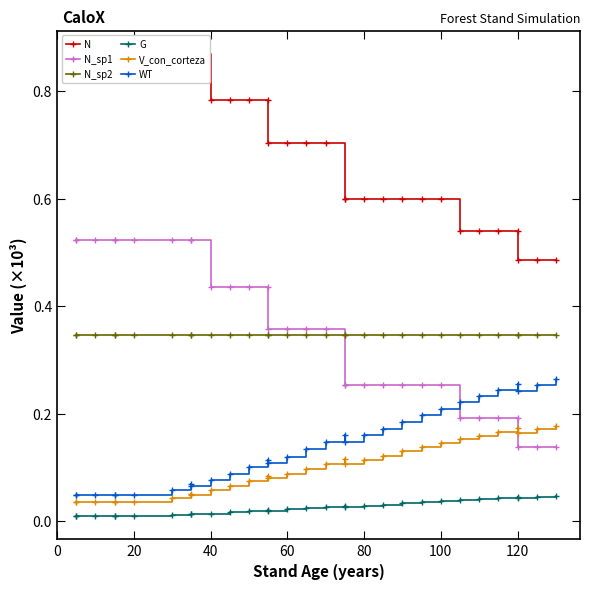

What are all the series names shown in the legend?

N, N_sp1, N_sp2, G, V_con_corteza, WT